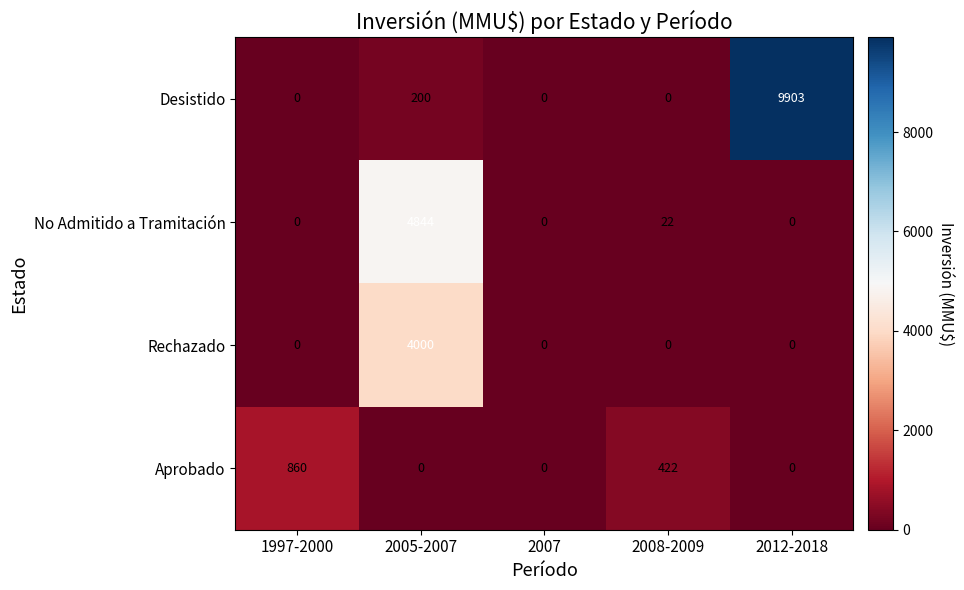

What is the sum of the Aprobado values at 1997-2000 and 2012-2018?

860